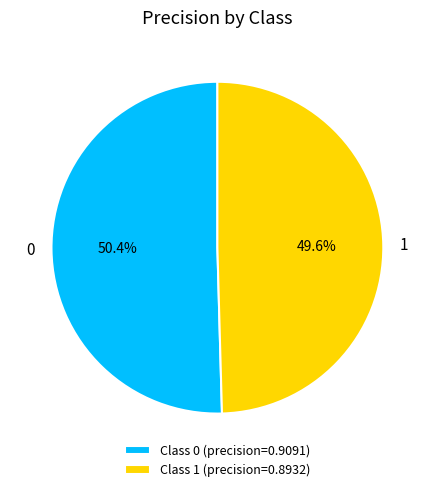

What percentage is the 1 slice, to the nearest percent?

50%